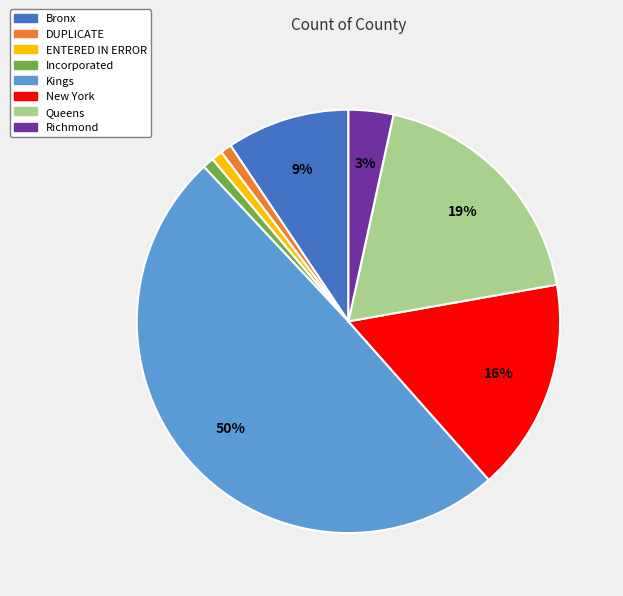

Which has a higher value, Kings or ENTERED IN ERROR?

Kings